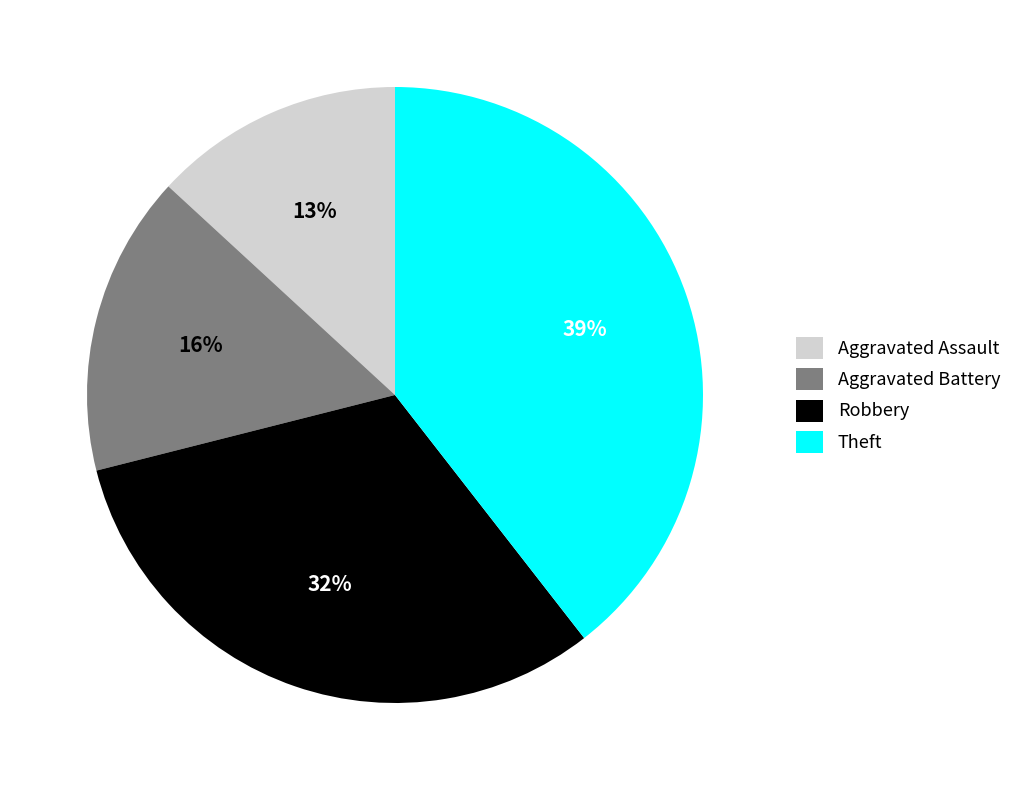

Is the sum of Theft and Aggravated Assault greater than half?

Yes